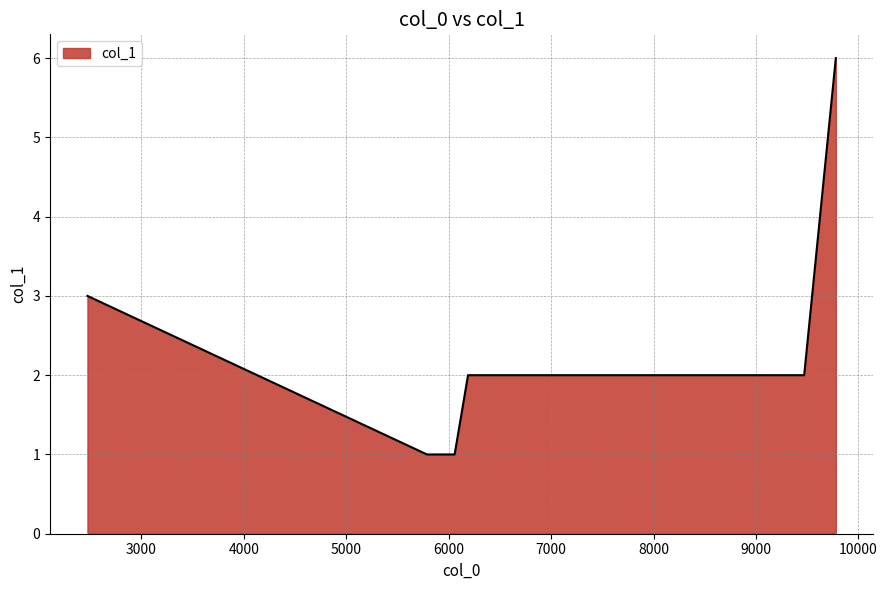

What is the greatest value displayed?

6